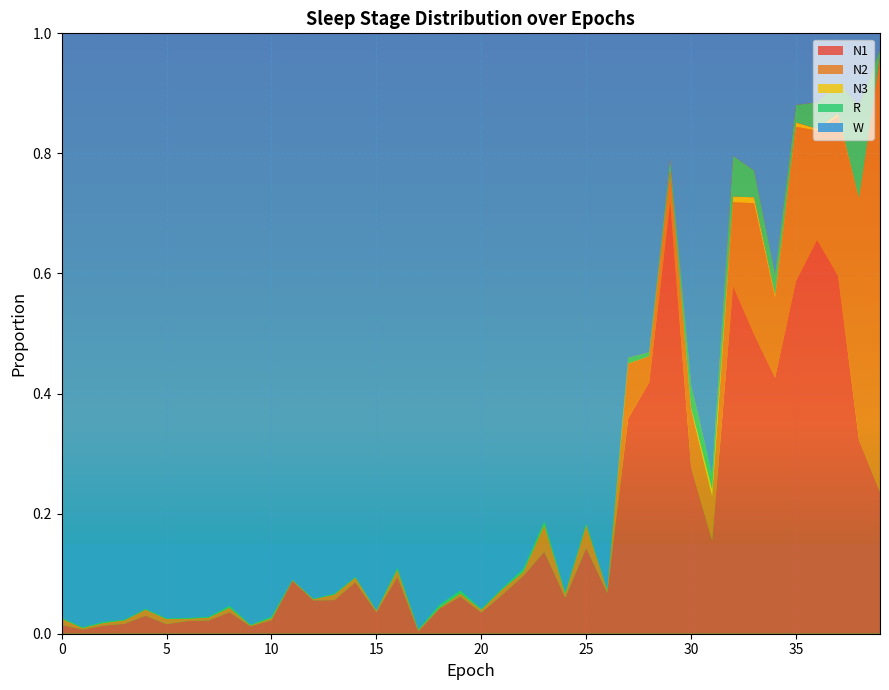

Reading right to left, what are all the values shown in this chart?

N1: 39=0.2	38=0.3	37=0.6	36=0.7	35=0.6	34=0.4	33=0.5	32=0.6	31=0.2	30=0.3	29=0.7	28=0.4	27=0.4	26=0.1	25=0.1	24=0.1	23=0.1	22=0.1	21=0.1	20=0.0	19=0.1	18=0.0	17=0.0	16=0.1	15=0.0	14=0.1	13=0.1	12=0.1	11=0.1	10=0.0	9=0.0	8=0.0	7=0.0	6=0.0	5=0.0	4=0.0	3=0.0	2=0.0	1=0.0	0=0.0
N2: 39=0.7	38=0.4	37=0.3	36=0.2	35=0.3	34=0.1	33=0.2	32=0.1	31=0.1	30=0.1	29=0.1	28=0.0	27=0.1	26=0.0	25=0.0	24=0.0	23=0.0	22=0.0	21=0.0	20=0.0	19=0.0	18=0.0	17=0.0	16=0.0	15=0.0	14=0.0	13=0.0	12=0.0	11=0.0	10=0.0	9=0.0	8=0.0	7=0.0	6=0.0	5=0.0	4=0.0	3=0.0	2=0.0	1=0.0	0=0.0
N3: 39=0.0	38=0.0	37=0.0	36=0.0	35=0.0	34=0.0	33=0.0	32=0.0	31=0.0	30=0.0	29=0.0	28=0.0	27=0.0	26=0.0	25=0.0	24=0.0	23=0.0	22=0.0	21=0.0	20=0.0	19=0.0	18=0.0	17=0.0	16=0.0	15=0.0	14=0.0	13=0.0	12=0.0	11=0.0	10=0.0	9=0.0	8=0.0	7=0.0	6=0.0	5=0.0	4=0.0	3=0.0	2=0.0	1=0.0	0=0.0
R: 39=0.0	38=0.2	37=0.1	36=0.0	35=0.0	34=0.0	33=0.0	32=0.1	31=0.0	30=0.0	29=0.0	28=0.0	27=0.0	26=0.0	25=0.0	24=0.0	23=0.0	22=0.0	21=0.0	20=0.0	19=0.0	18=0.0	17=0.0	16=0.0	15=0.0	14=0.0	13=0.0	12=0.0	11=0.0	10=0.0	9=0.0	8=0.0	7=0.0	6=0.0	5=0.0	4=0.0	3=0.0	2=0.0	1=0.0	0=0.0
W: 39=0.0	38=0.1	37=0.1	36=0.1	35=0.1	34=0.4	33=0.2	32=0.2	31=0.7	30=0.6	29=0.2	28=0.5	27=0.5	26=0.9	25=0.8	24=0.9	23=0.8	22=0.9	21=0.9	20=1.0	19=0.9	18=1.0	17=1.0	16=0.9	15=1.0	14=0.9	13=0.9	12=0.9	11=0.9	10=1.0	9=1.0	8=1.0	7=1.0	6=1.0	5=1.0	4=1.0	3=1.0	2=1.0	1=1.0	0=1.0